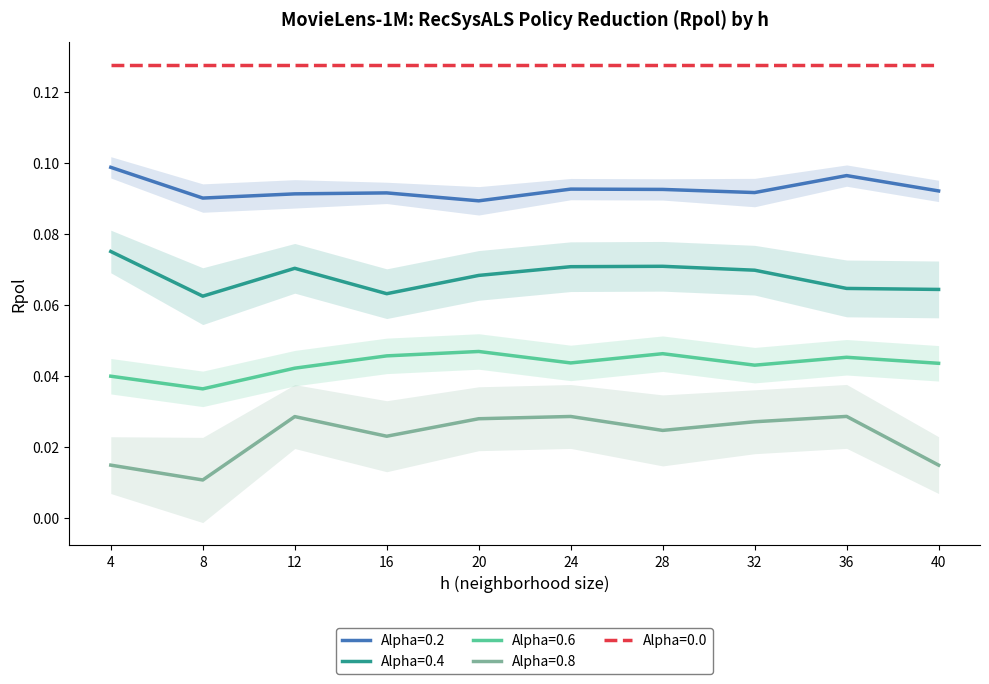

How many interior local peaks does the Alpha=0.8 series have?

3